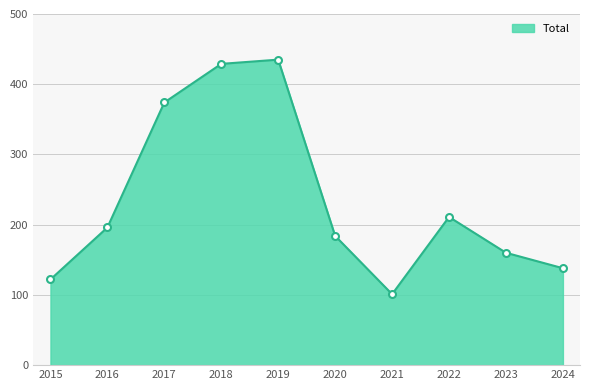

What is the sum of the values at 2019 and 2021?

536